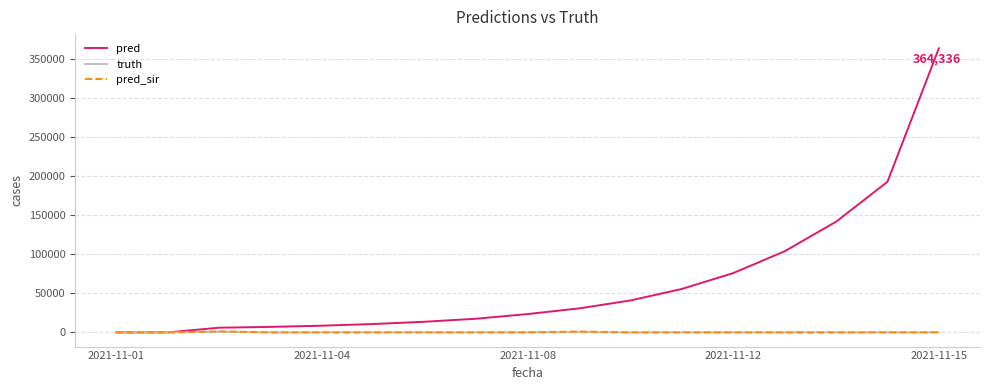

Which series has the widest spread of values?

pred